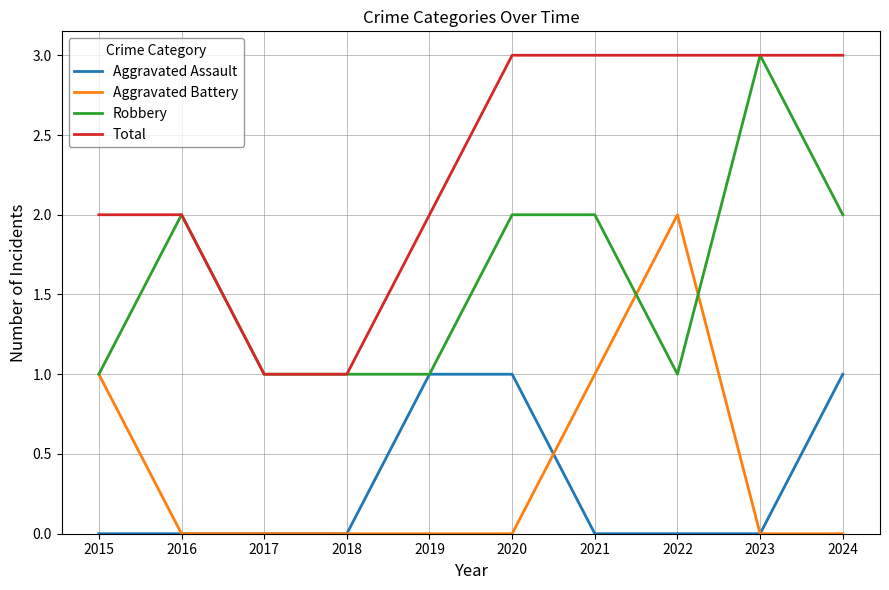

True or false: Total and Aggravated Battery intersect in this chart.

False